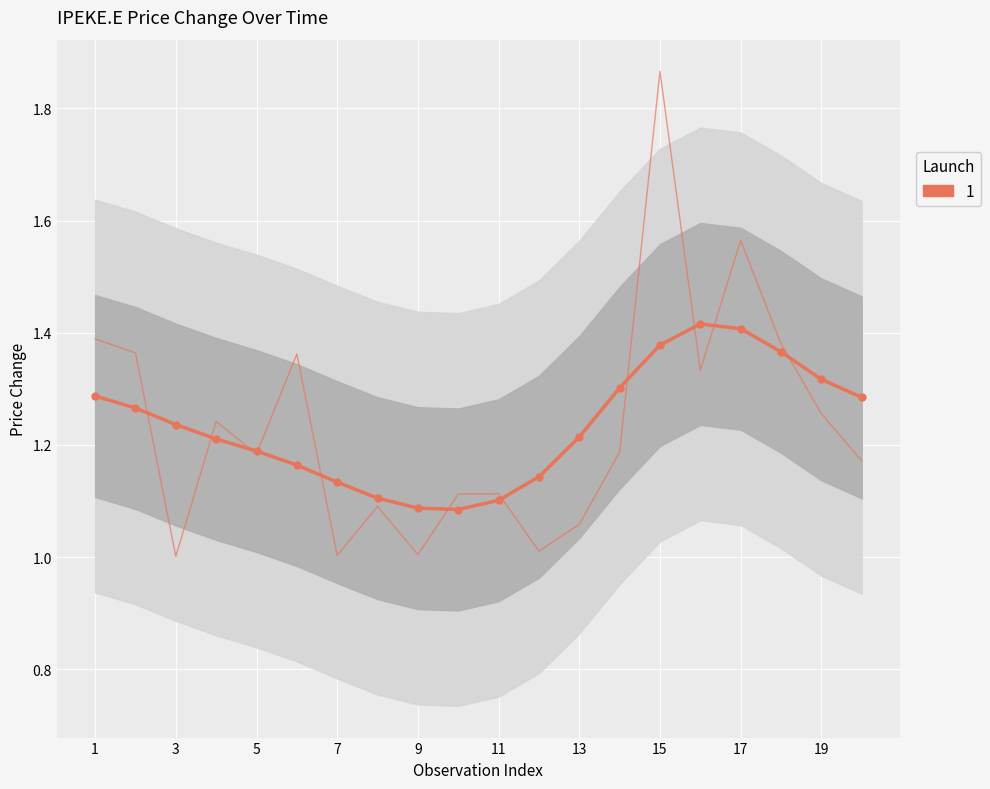

Reading left to right, list all the values displayed in this chart.

1.3	1.3	1.2	1.2	1.2	1.2	1.1	1.1	1.1	1.1	1.1	1.1	1.2	1.3	1.4	1.4	1.4	1.4	1.3	1.3